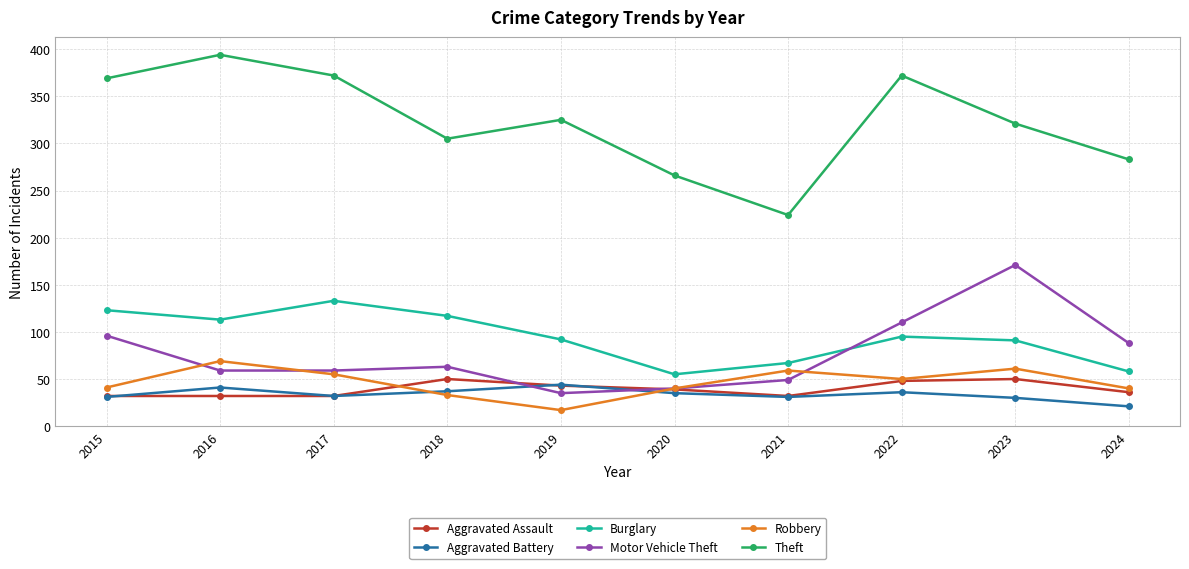

True or false: Burglary and Aggravated Assault intersect in this chart.

False